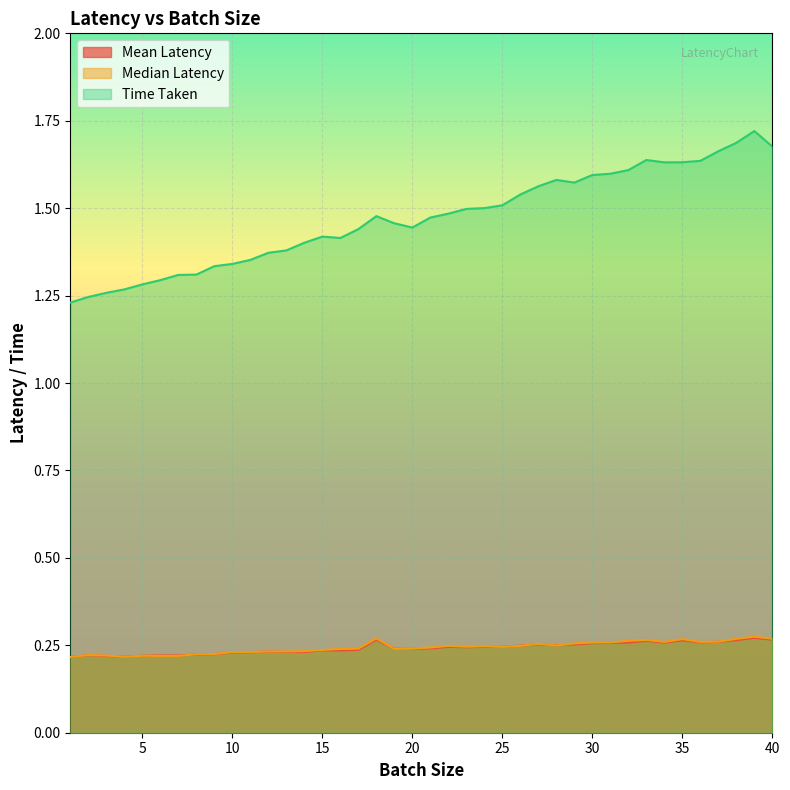

How many interior local peaks does the Mean Latency series have?

11